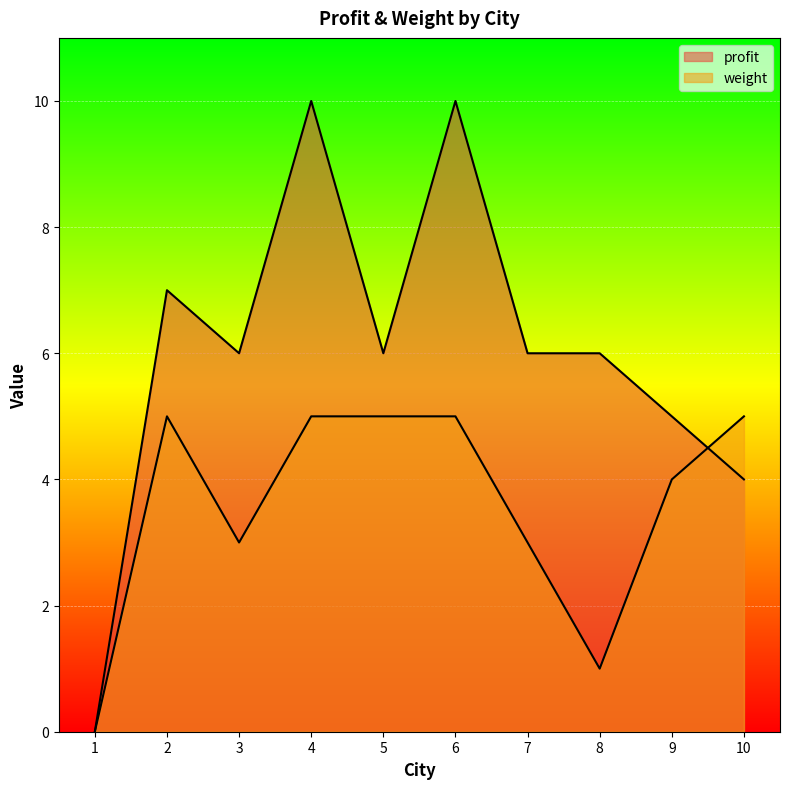

Which series has the largest total across all categories?

profit